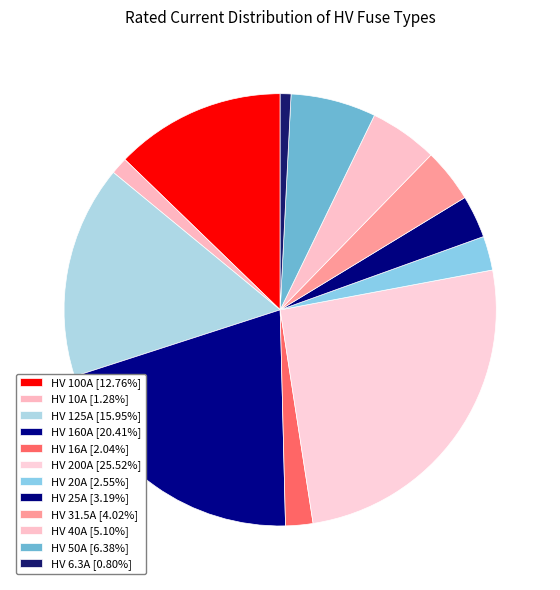

How many segments does this pie chart have?

12